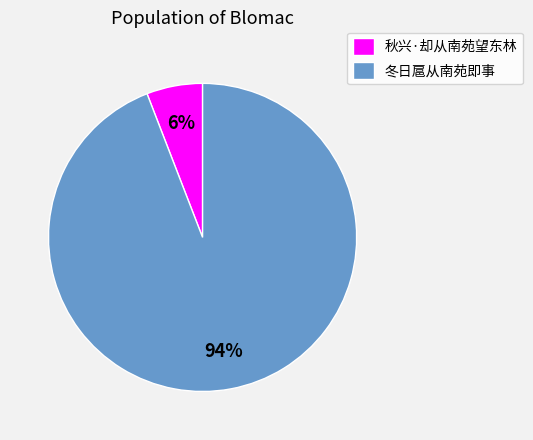

How many segments does this pie chart have?

2